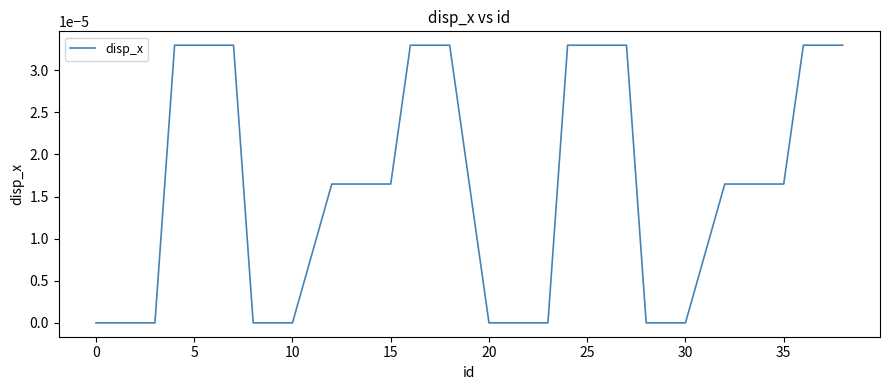

How many lines are shown in the chart?

1